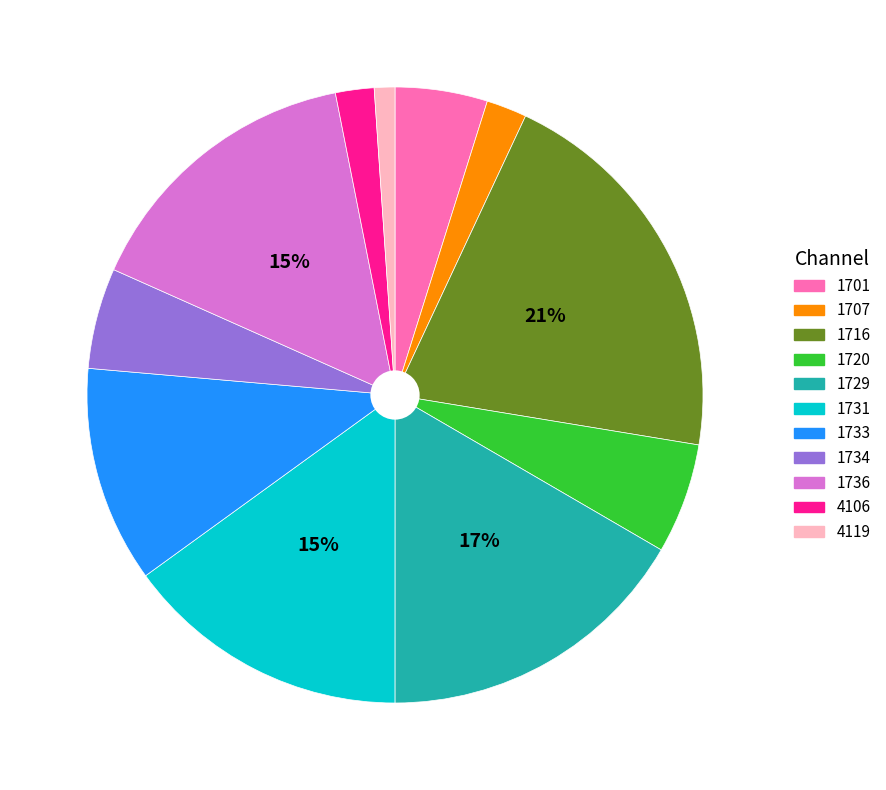

To the nearest percent, what is the difference between the 4106 and 1729 slice percentages?

15%